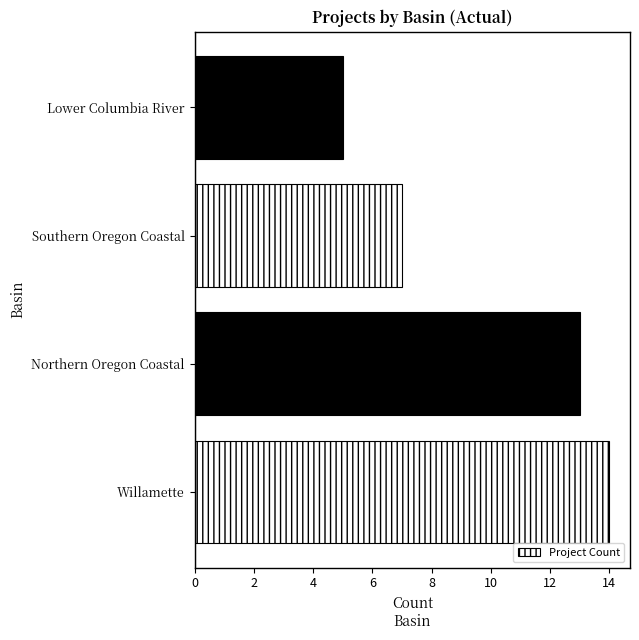

Which has a higher value, Southern Oregon Coastal or Willamette?

Willamette